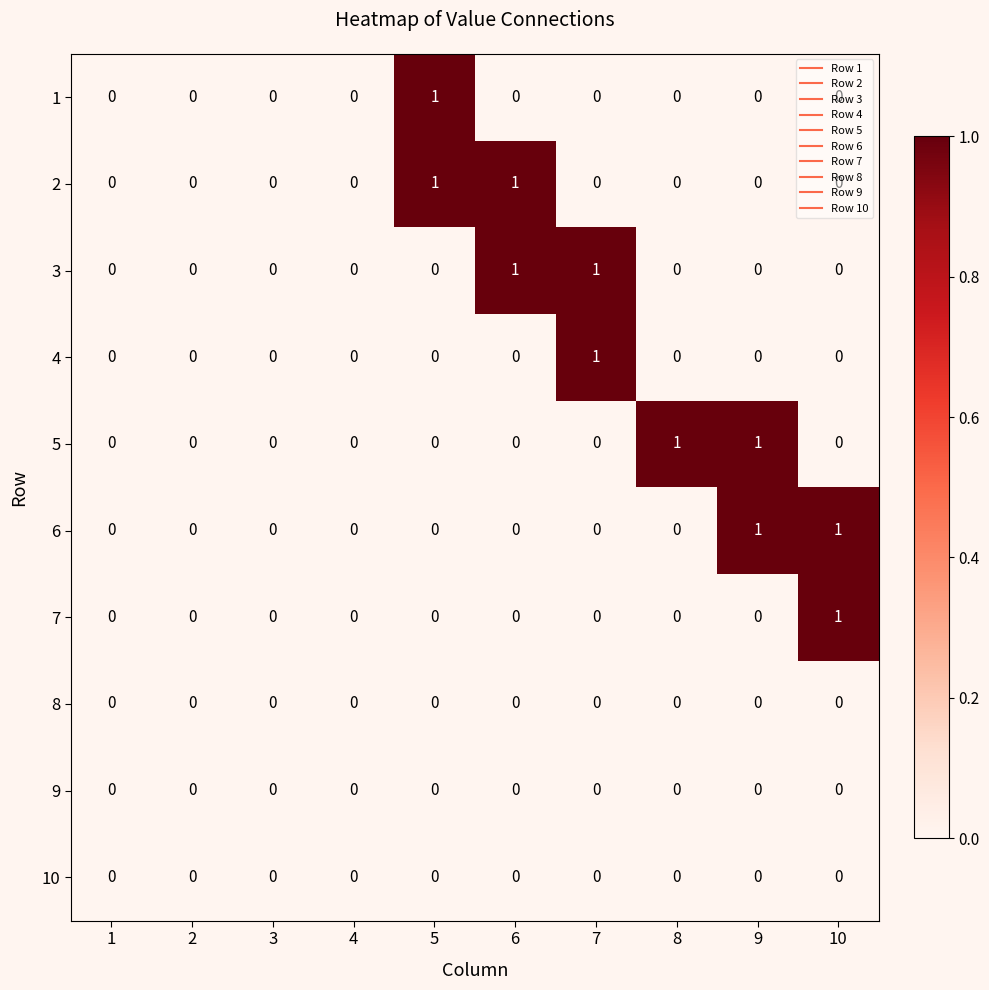

The 10 series shows 0 at 2. True or false?

True